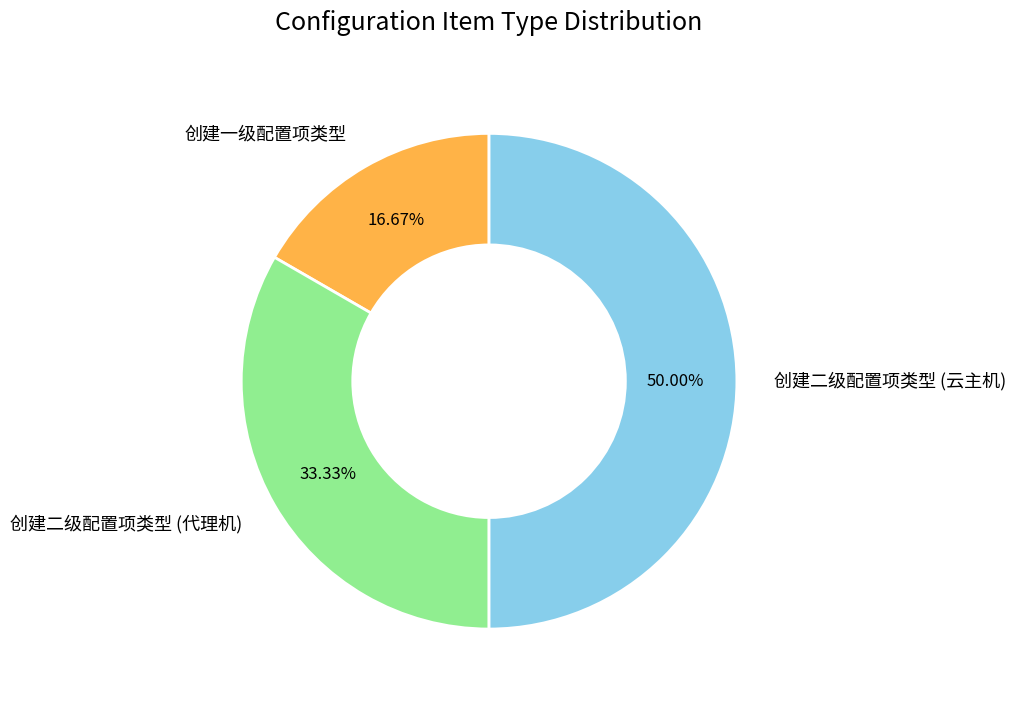

What is the ratio of the value at 创建二级配置项类型 (云主机) to the value at 创建一级配置项类型?

3.0